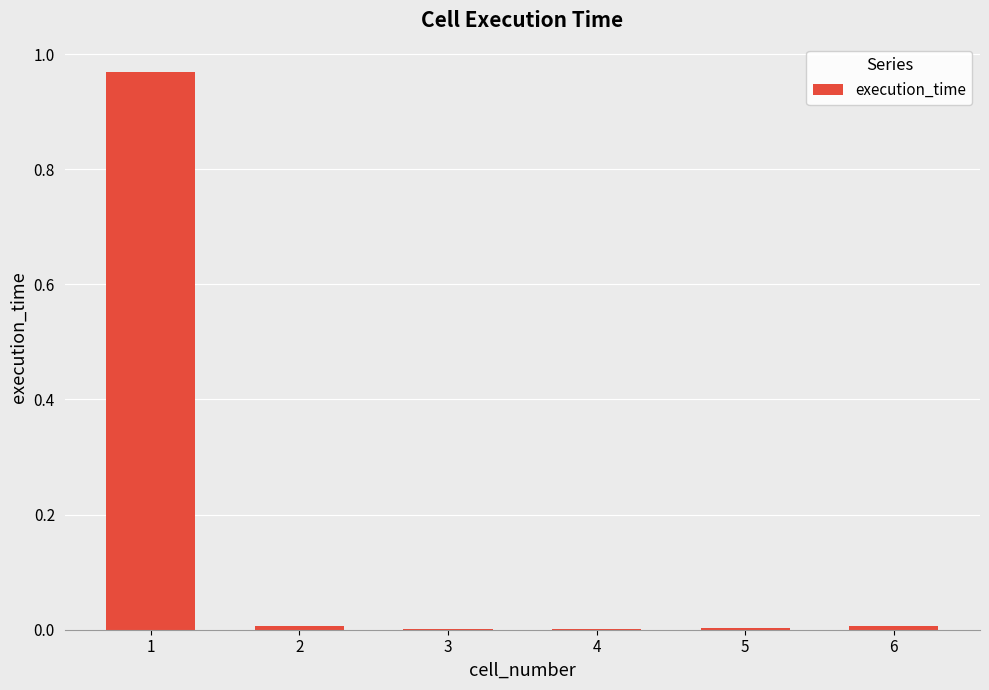

The chart shows a value of 0.0 at 3. True or false?

True